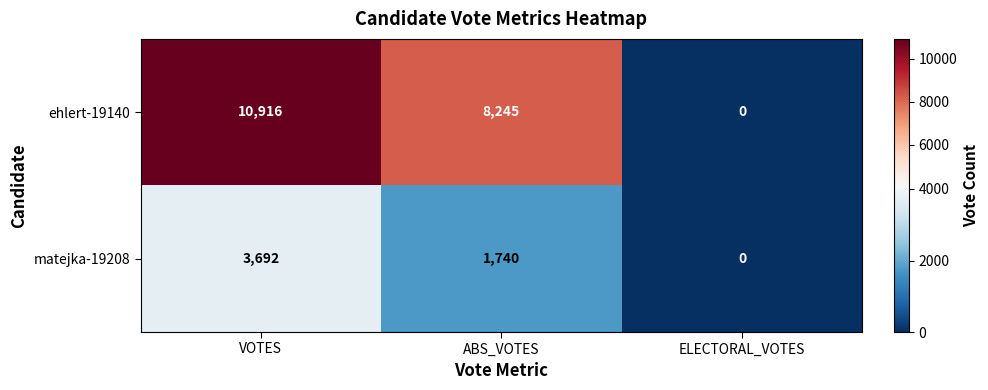

What is the total value across all series at ABS_VOTES?

9985